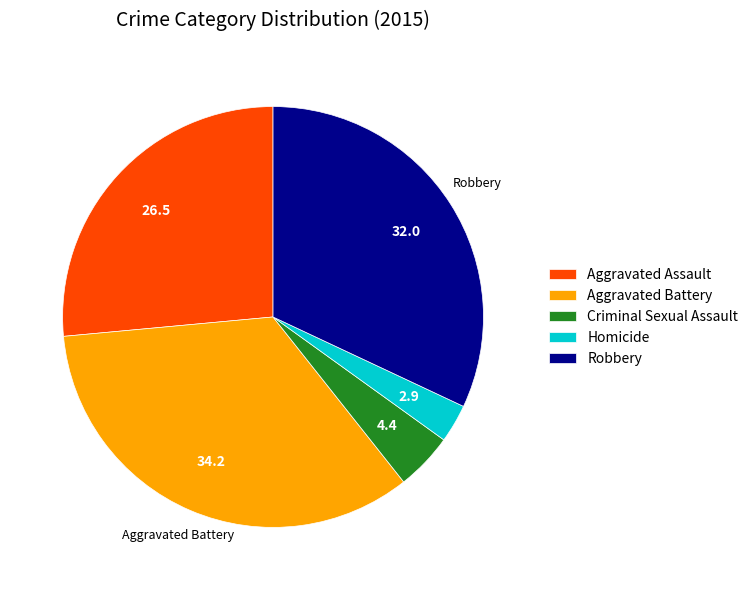

What is the ratio of the value at Aggravated Assault to the value at Aggravated Battery?

0.8